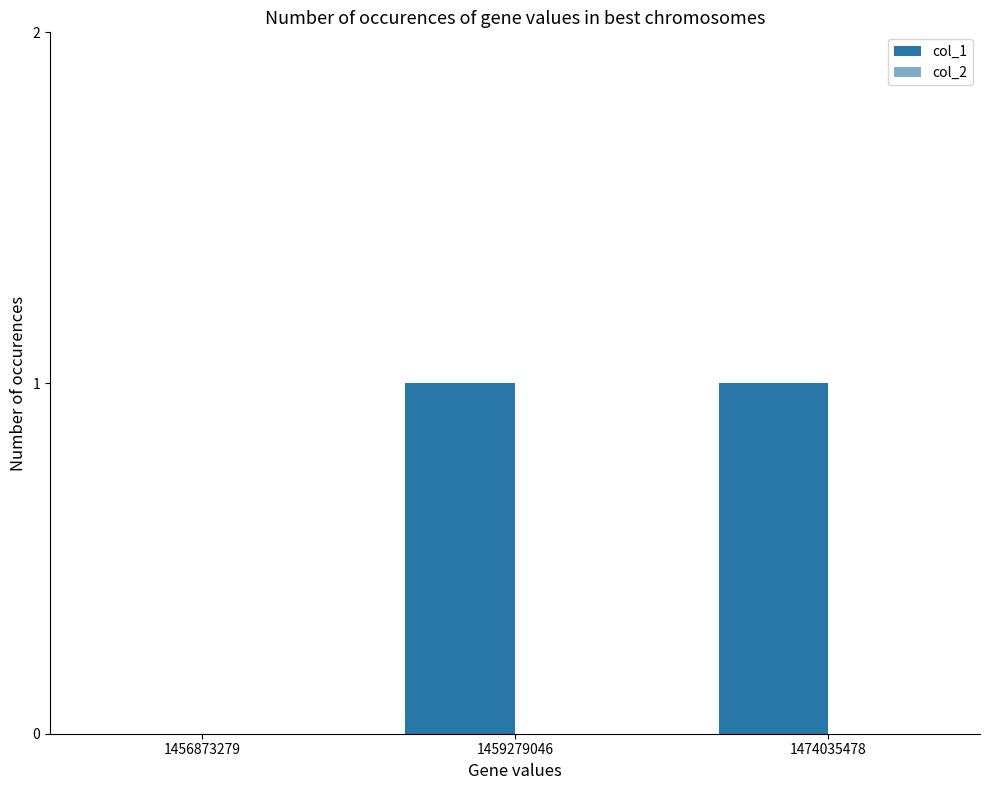

Are the bars horizontal?

No